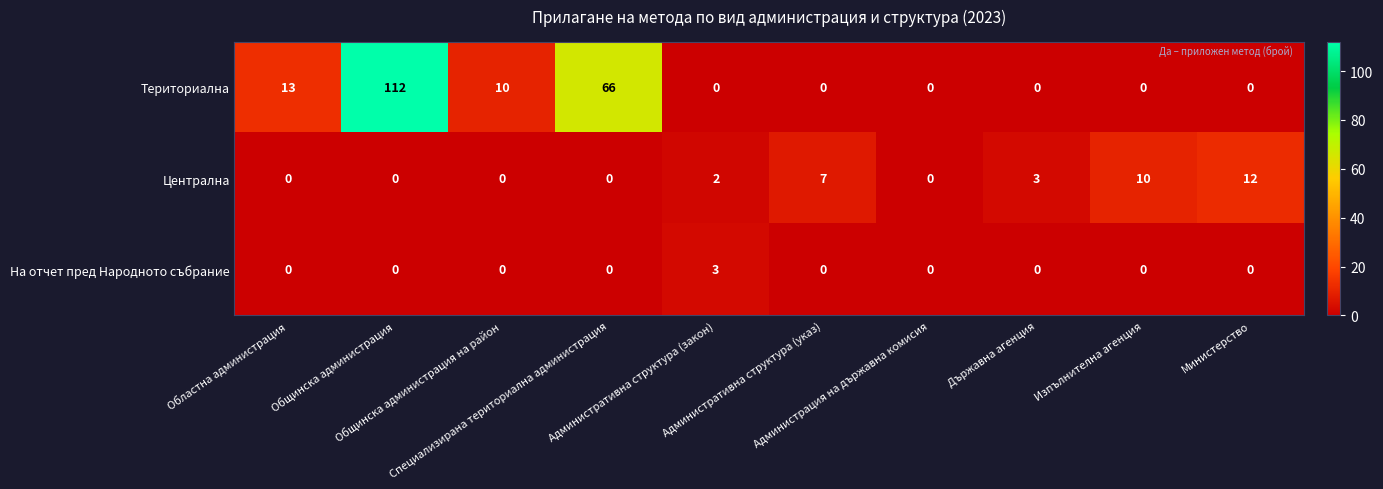

Between Общинска администрация на район and Специализирана териториална администрация, which series saw the biggest shift?

Териториална